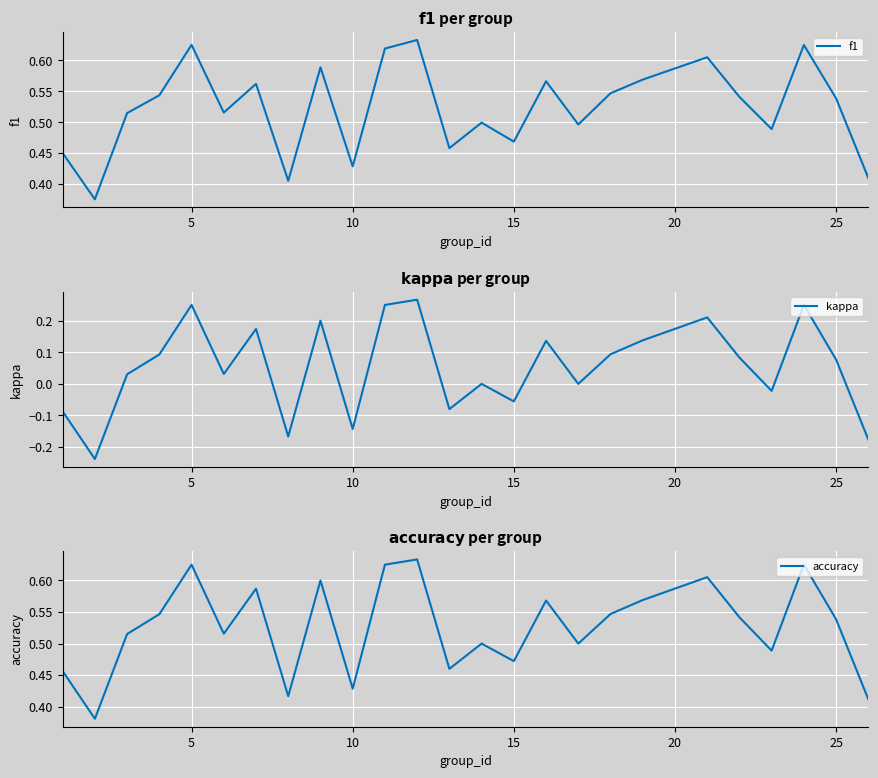

True or false: f1 and kappa intersect in this chart.

False